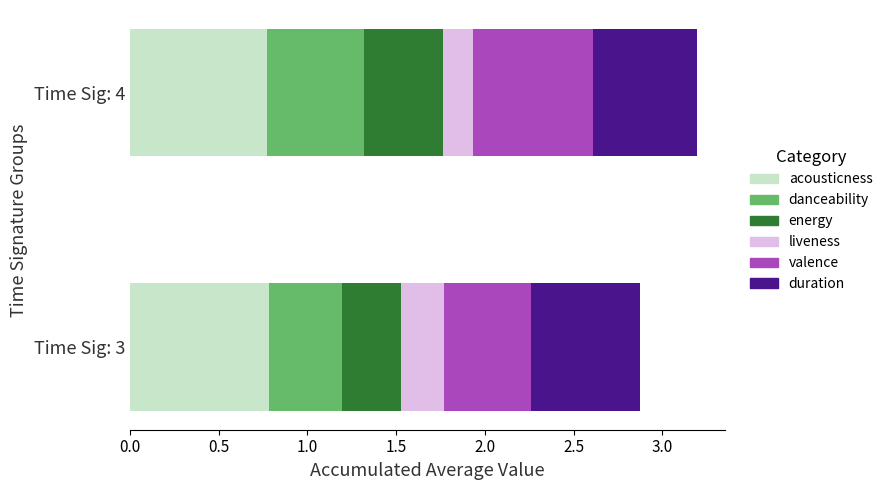

How many series are shown in this chart?

6